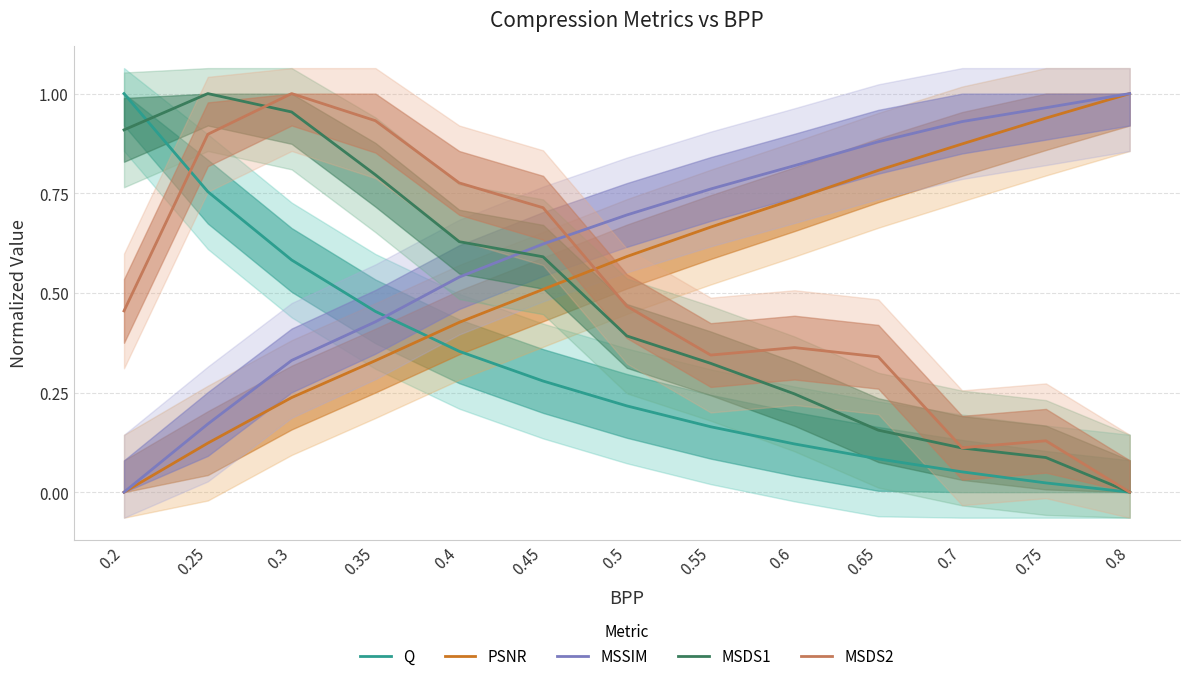

What is the greatest value displayed?

1.0